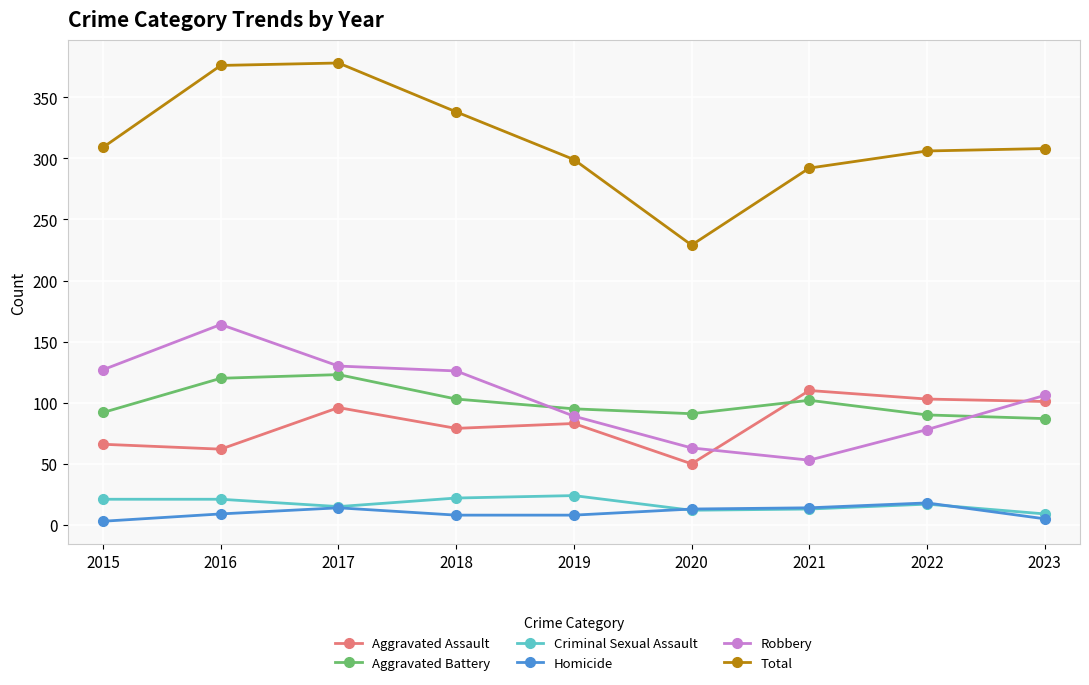

What is the average value of the Total series?

315